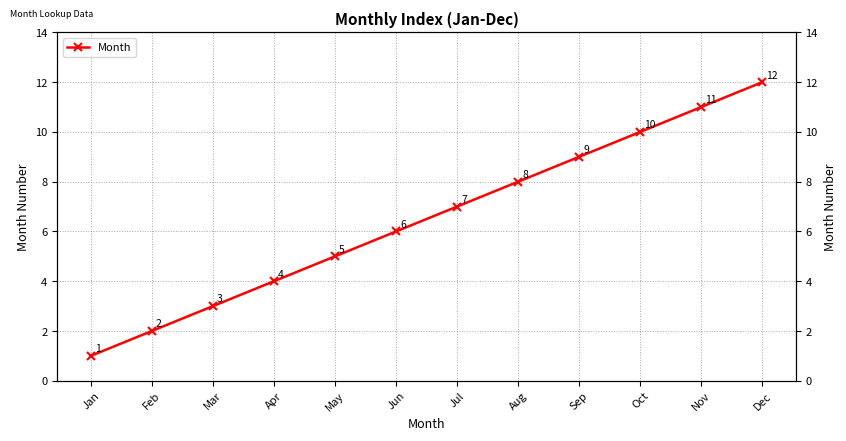

How many series are shown in this chart?

1